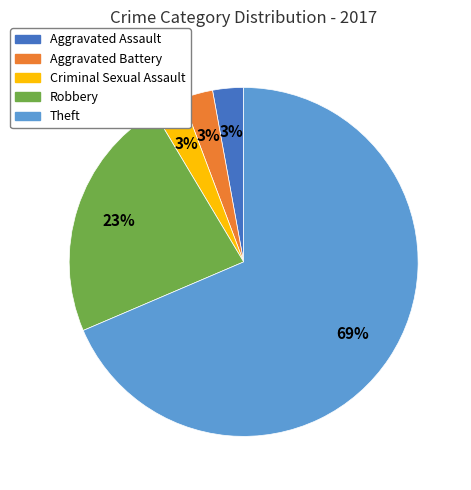

To the nearest percent, what is the average slice percentage?

20%